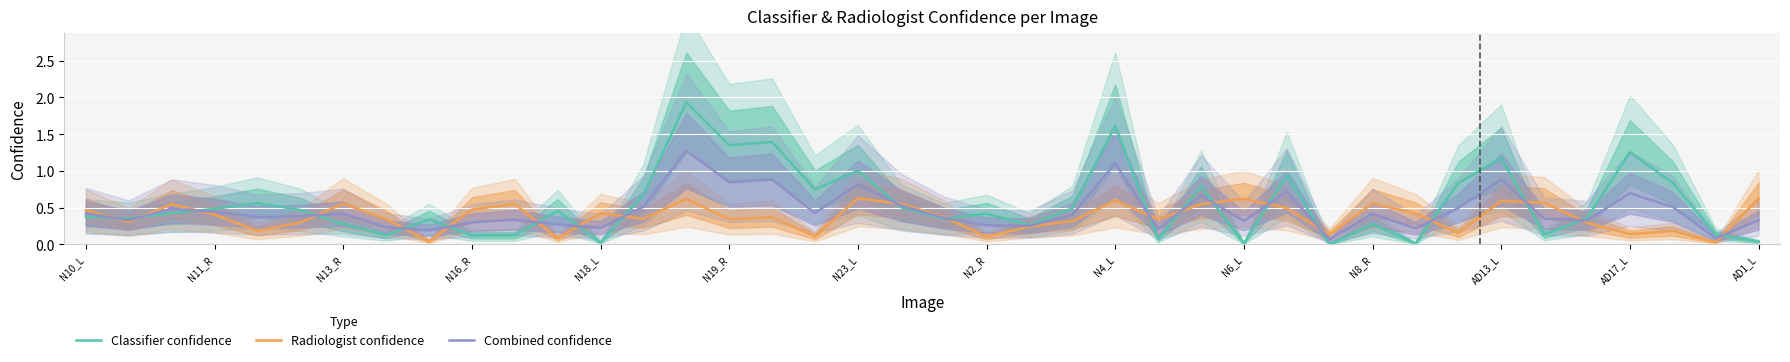

The Combined confidence series shows 0.9 at AD13_L. True or false?

True